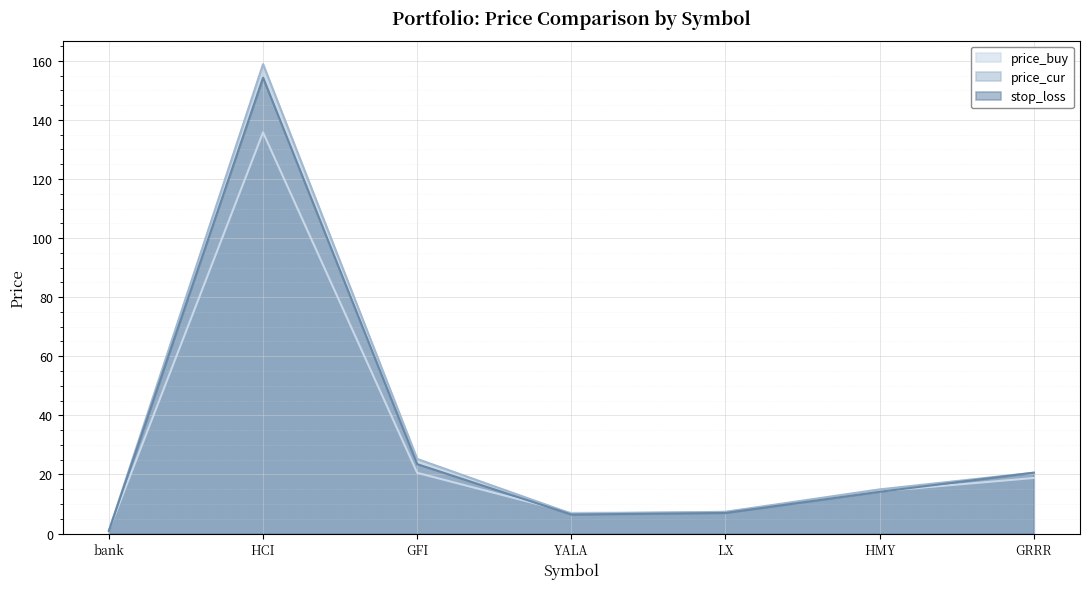

Which has a higher value, GFI or bank?

GFI